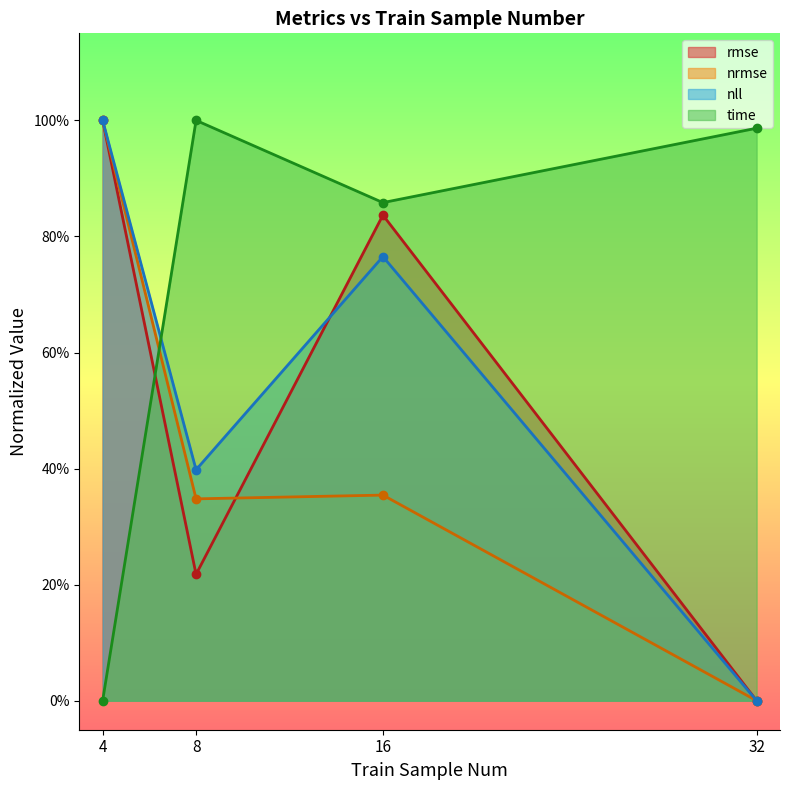

Between which two adjacent categories do rmse and nrmse first intersect?

8 and 16